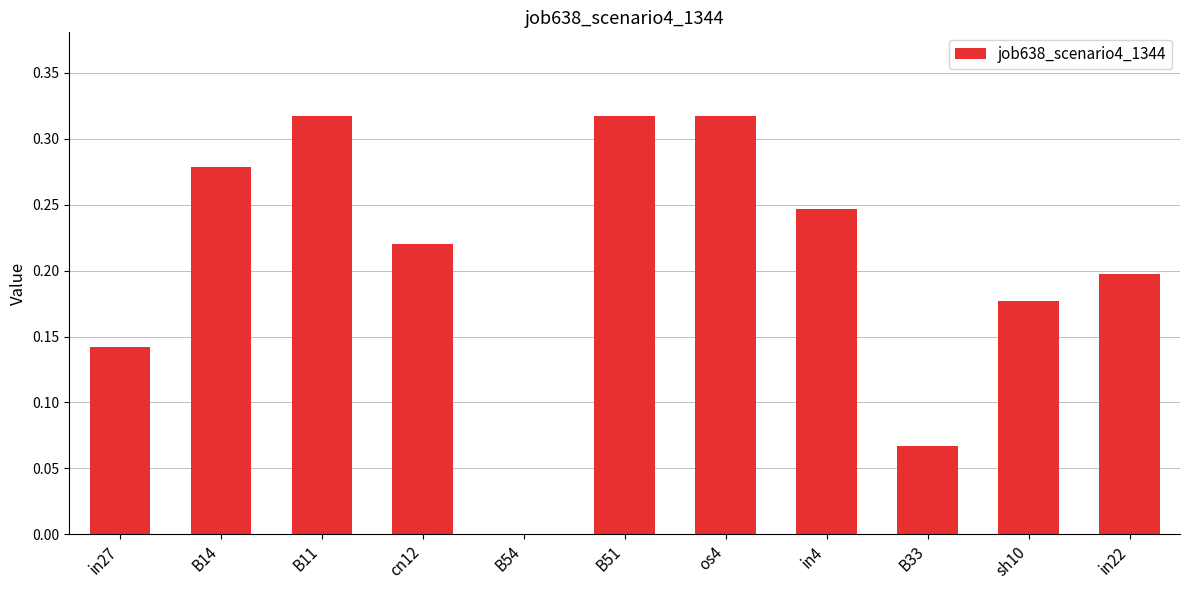

Is it true that the value at sh10 is 0.2?

True